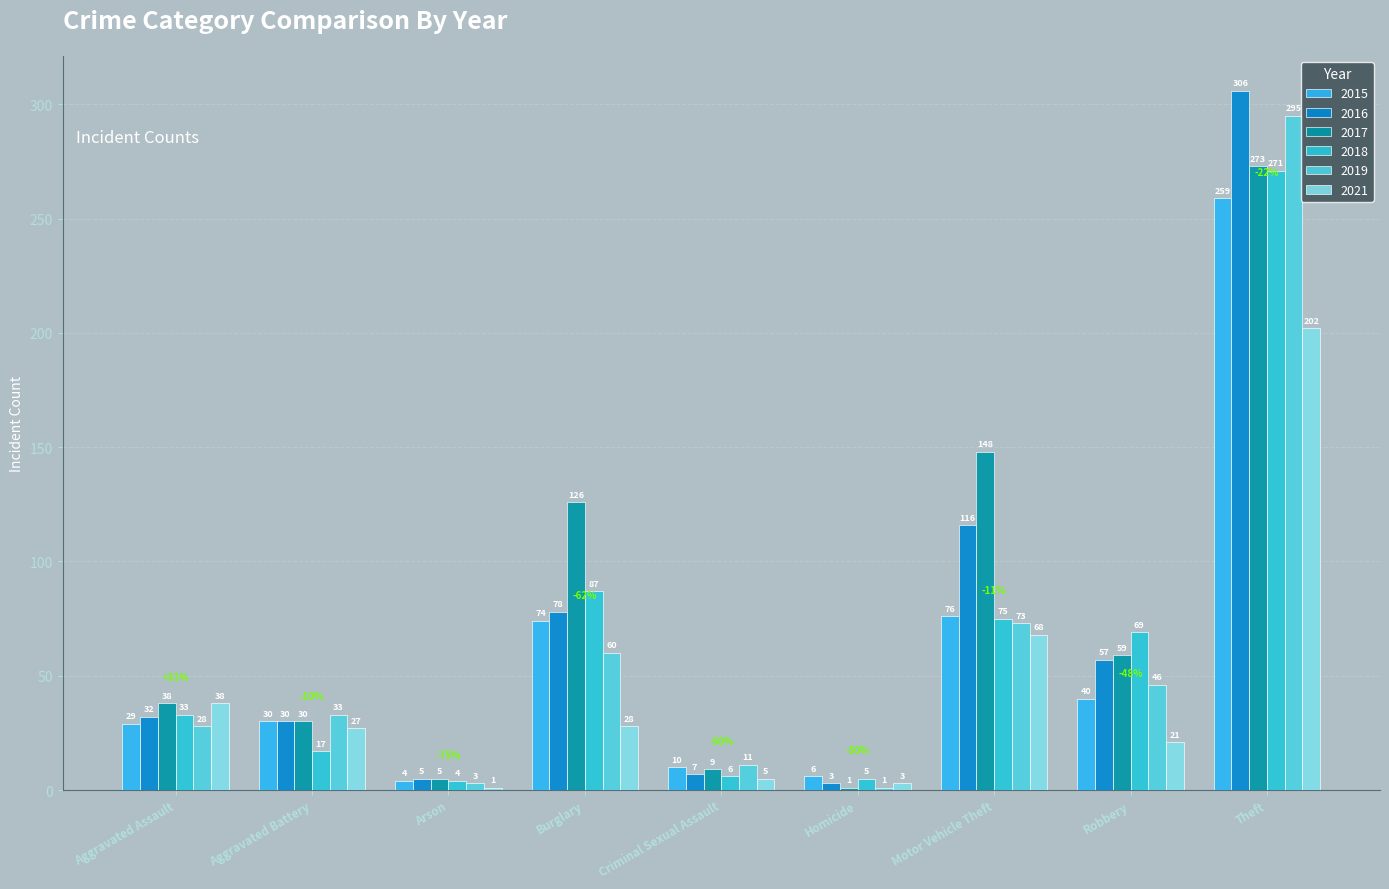

What is the minimum value for 2018?

4